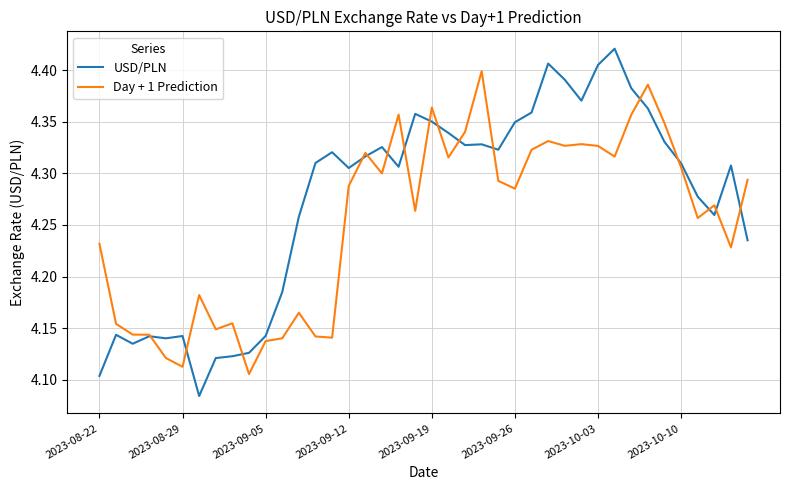

Which series has the widest spread of values?

USD/PLN